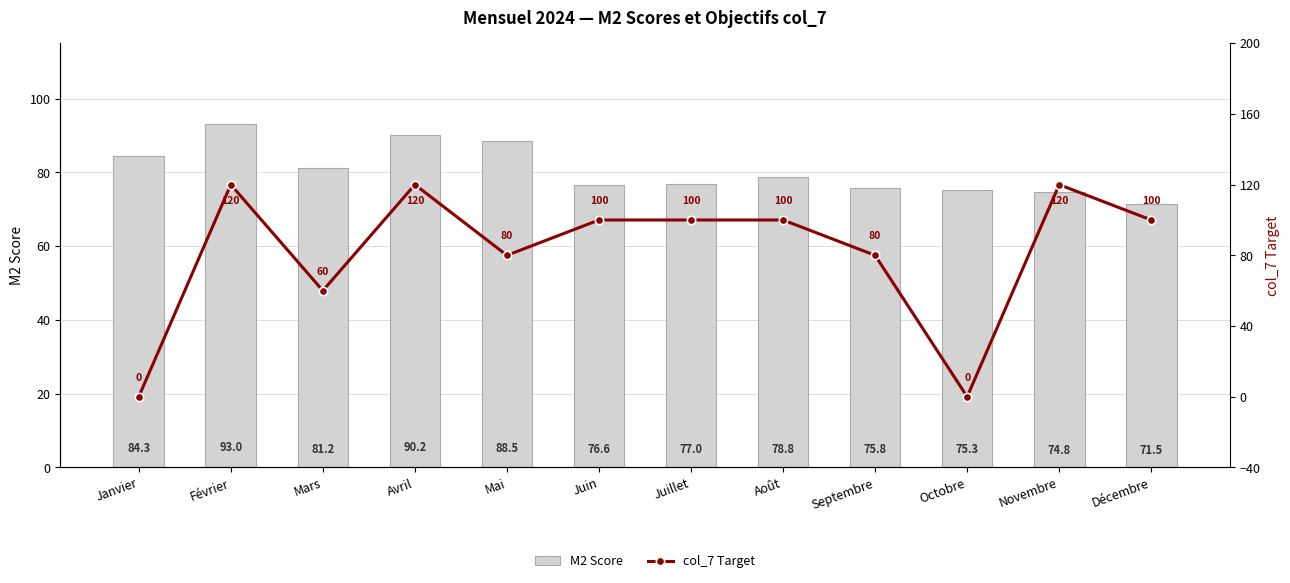

Where does the col_7 Target series first go above 100?

Février